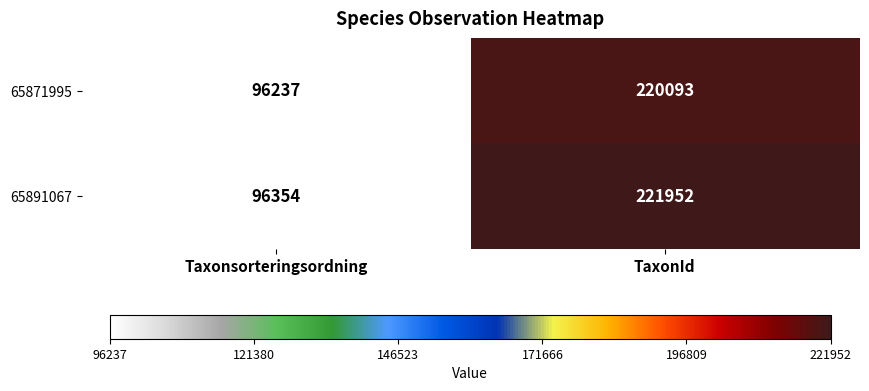

Reading left to right, extract all data points from this chart.

65871995: 96237	220093
65891067: 96354	221952